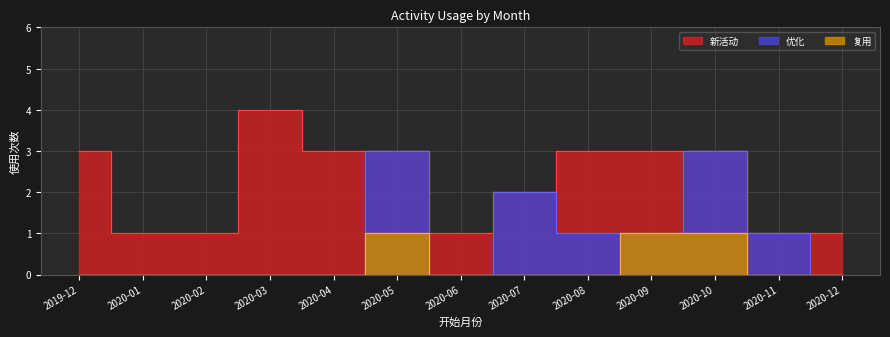

What are all the series names shown in the legend?

新活动, 优化, 复用